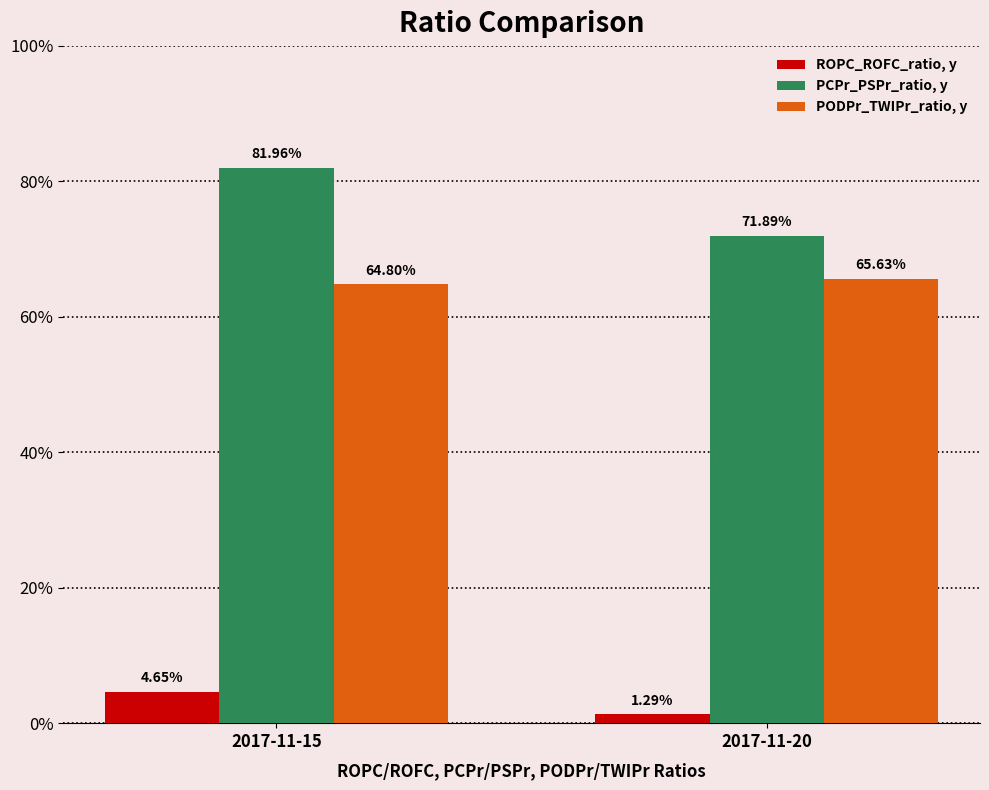

What is the average value of the PCPr_PSPr_ratio, y series?

0.8